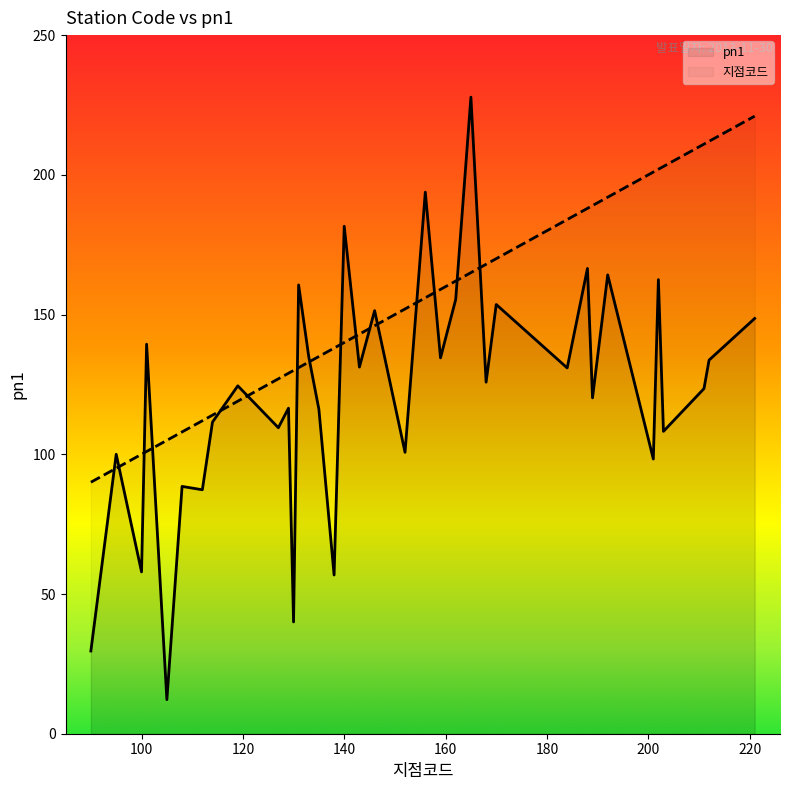

Between 131 and 146, which is larger?

146